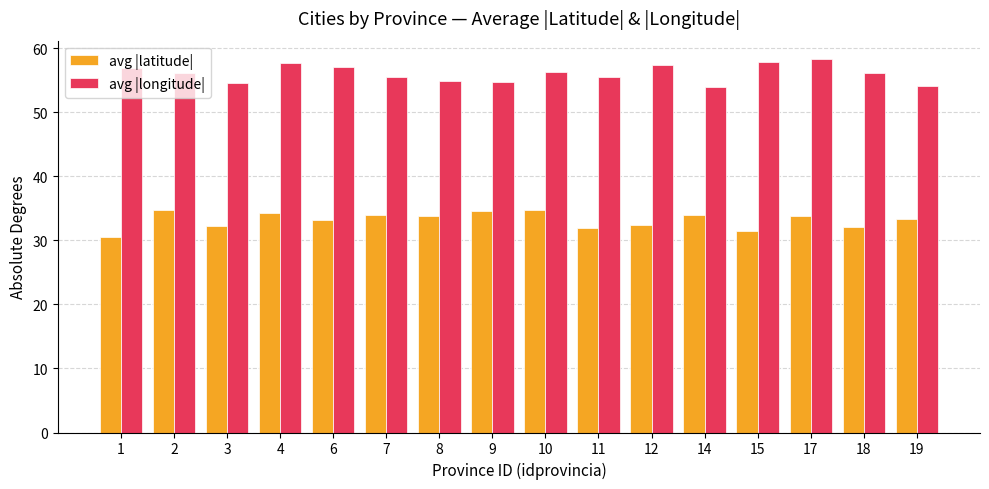

Does the chart contain any negative values?

No